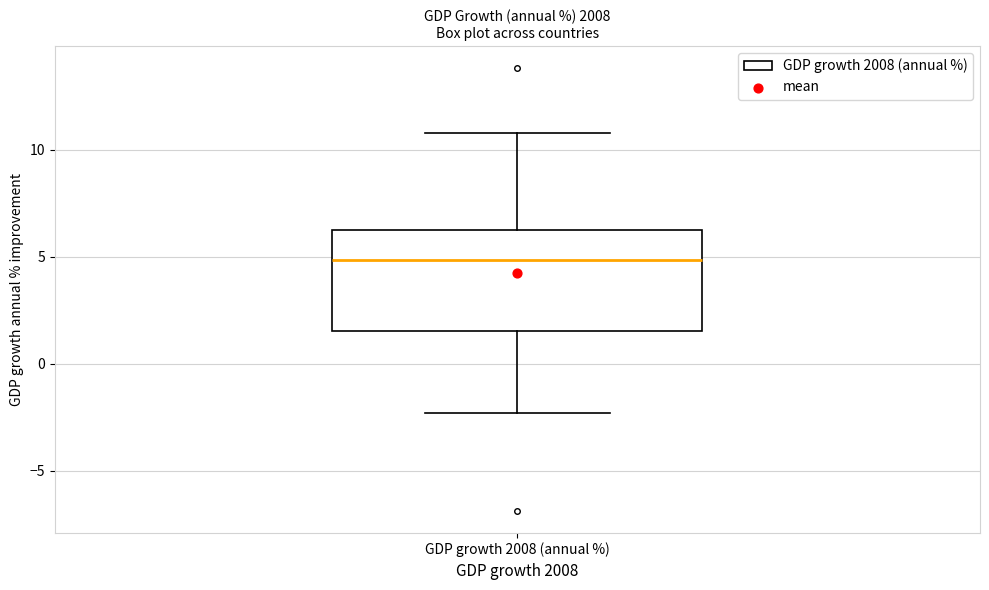

Where does the median line of the box for GDP growth 2008 (annual %) sit on the y-axis? The values are not printed on the chart, so give them approximately, as read against the axis.

5.0